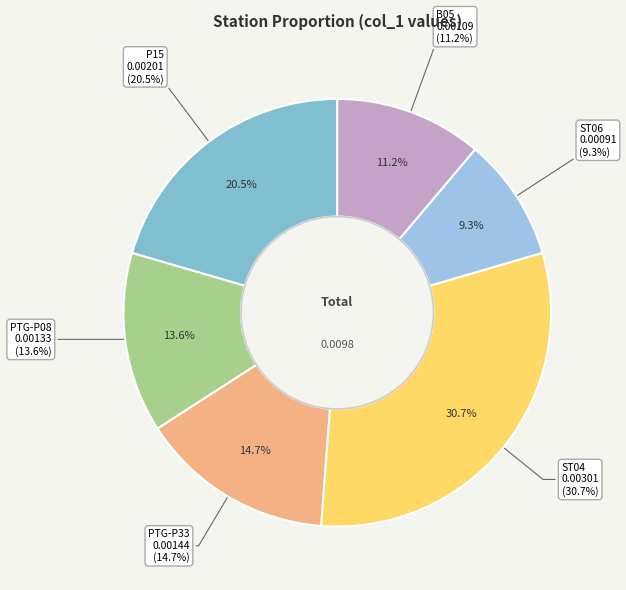

Which category has the smallest portion of the pie?

RdP_20191210_ST06